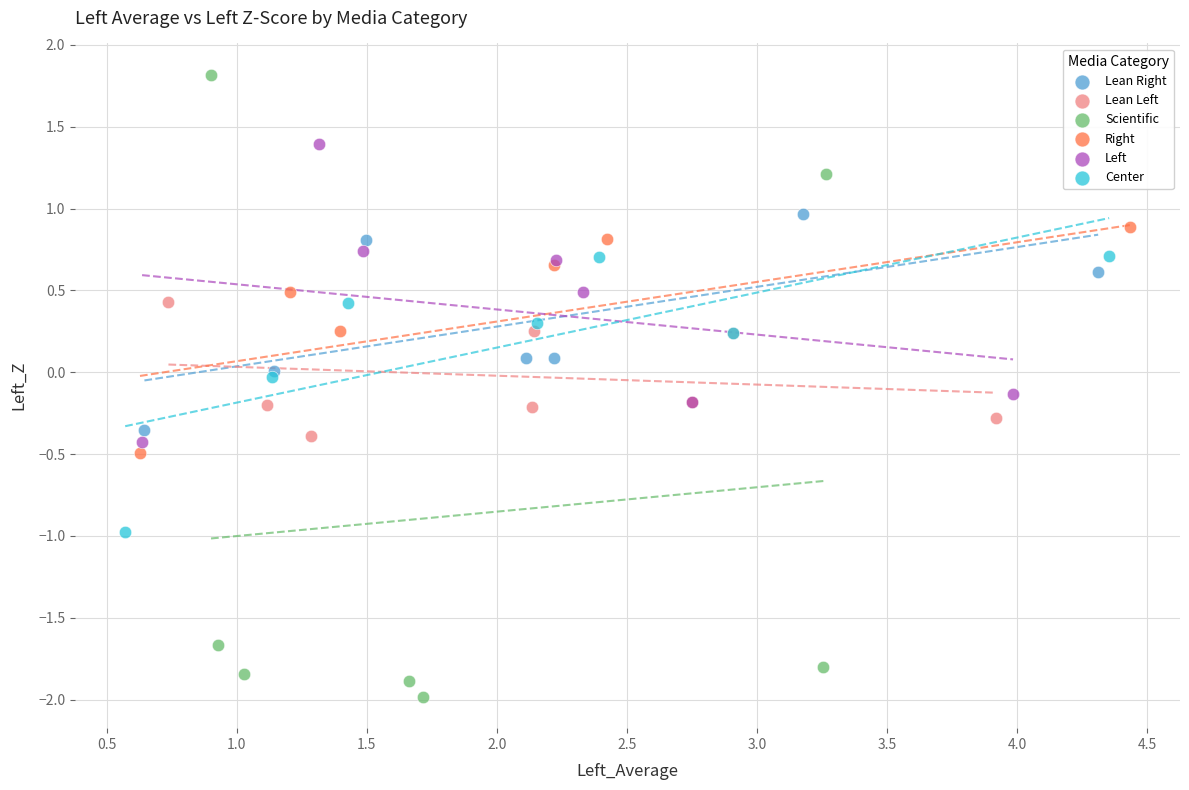

Which series reaches the minimum Y coordinate?

Scientific